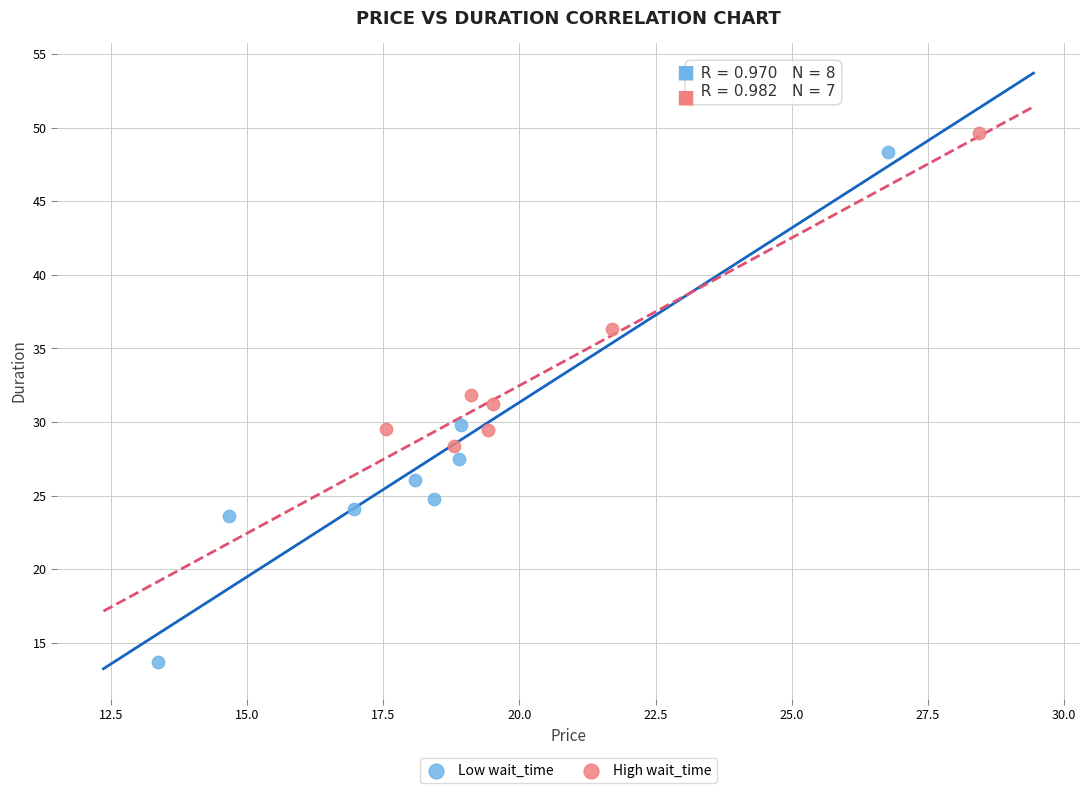

Which series reaches the maximum Y coordinate?

High wait_time